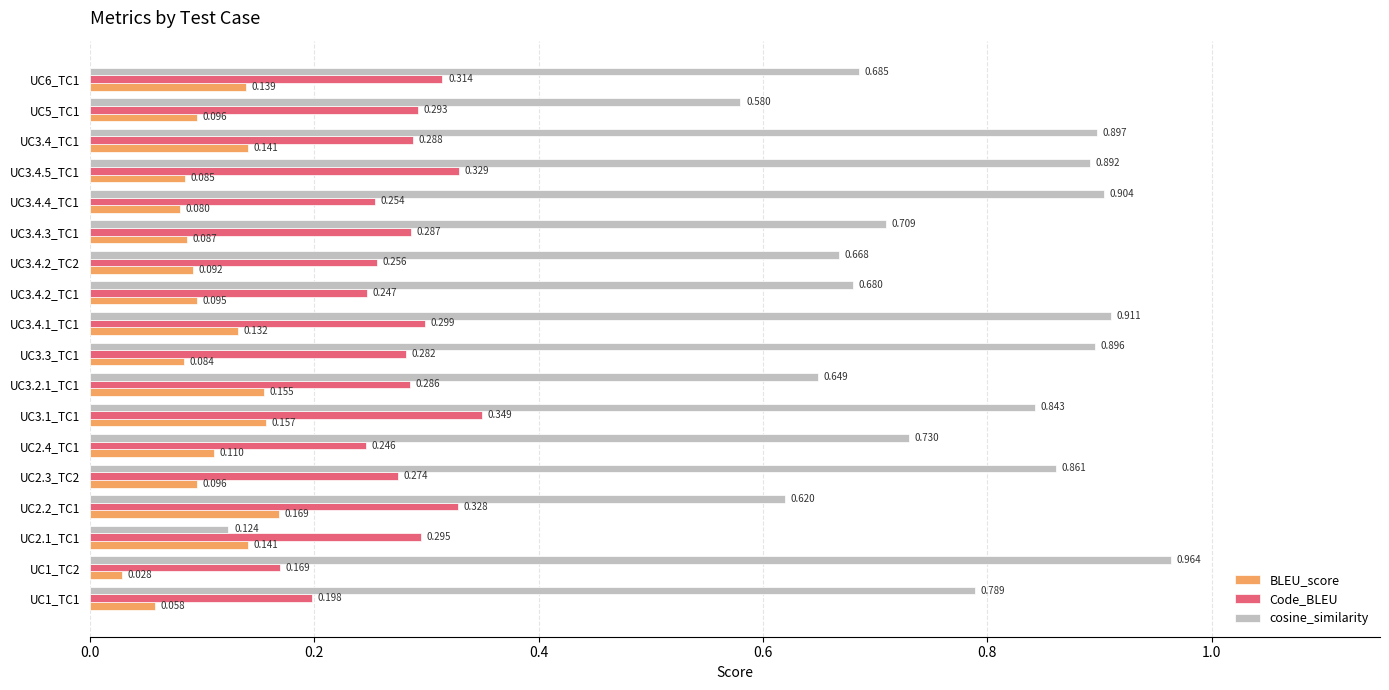

Which series has the largest range (max minus min)?

cosine_similarity